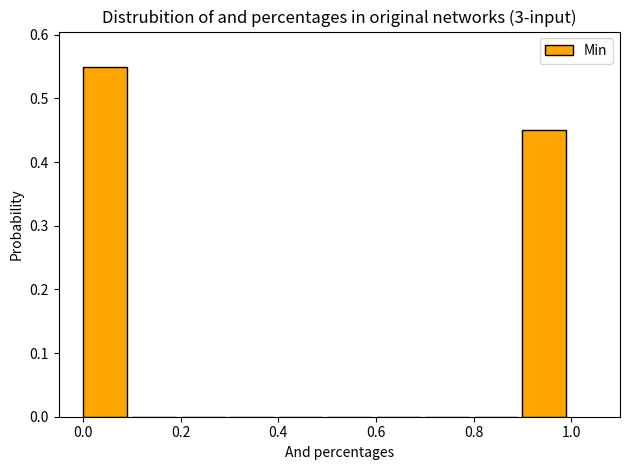

Which range on the x-axis has the tallest bar?

0.0 to 0.1